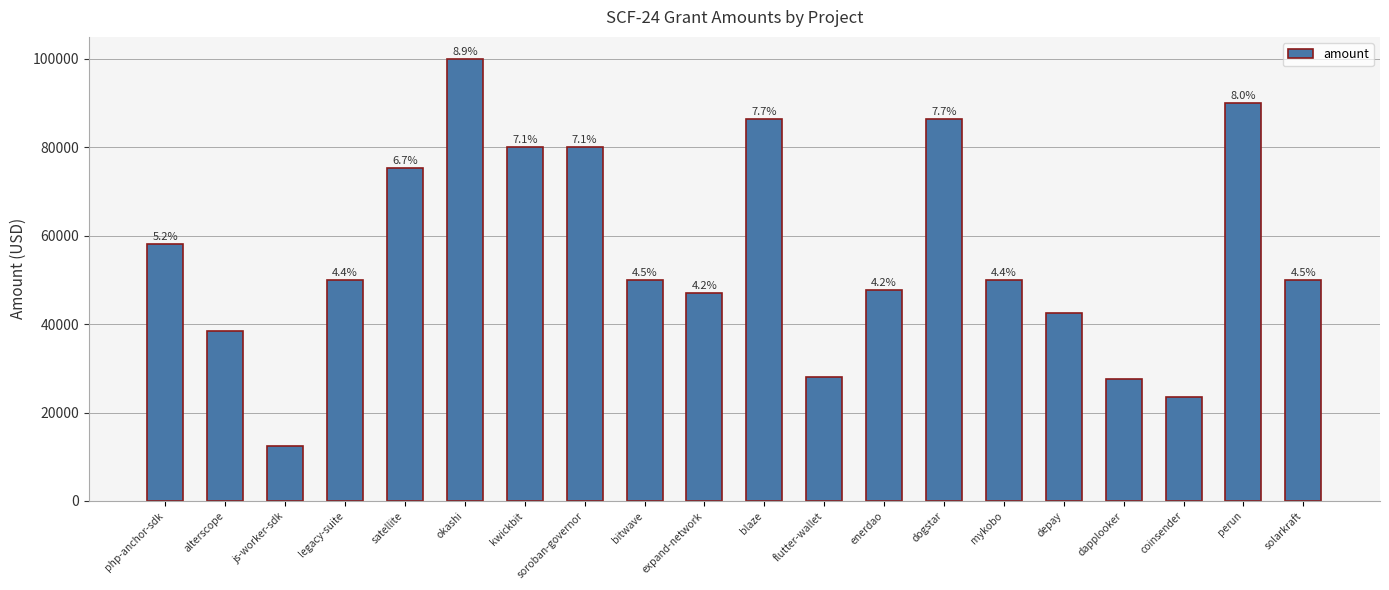

List the labels in order of value, smallest first.

js-worker-sdk, coinsender, dapplooker, flutter-wallet, alterscope, depay, expand-network, enerdao, mykobo, legacy-suite, bitwave, solarkraft, php-anchor-sdk, satellite, kwickbit, soroban-governor, blaze, dogstar, perun, okashi